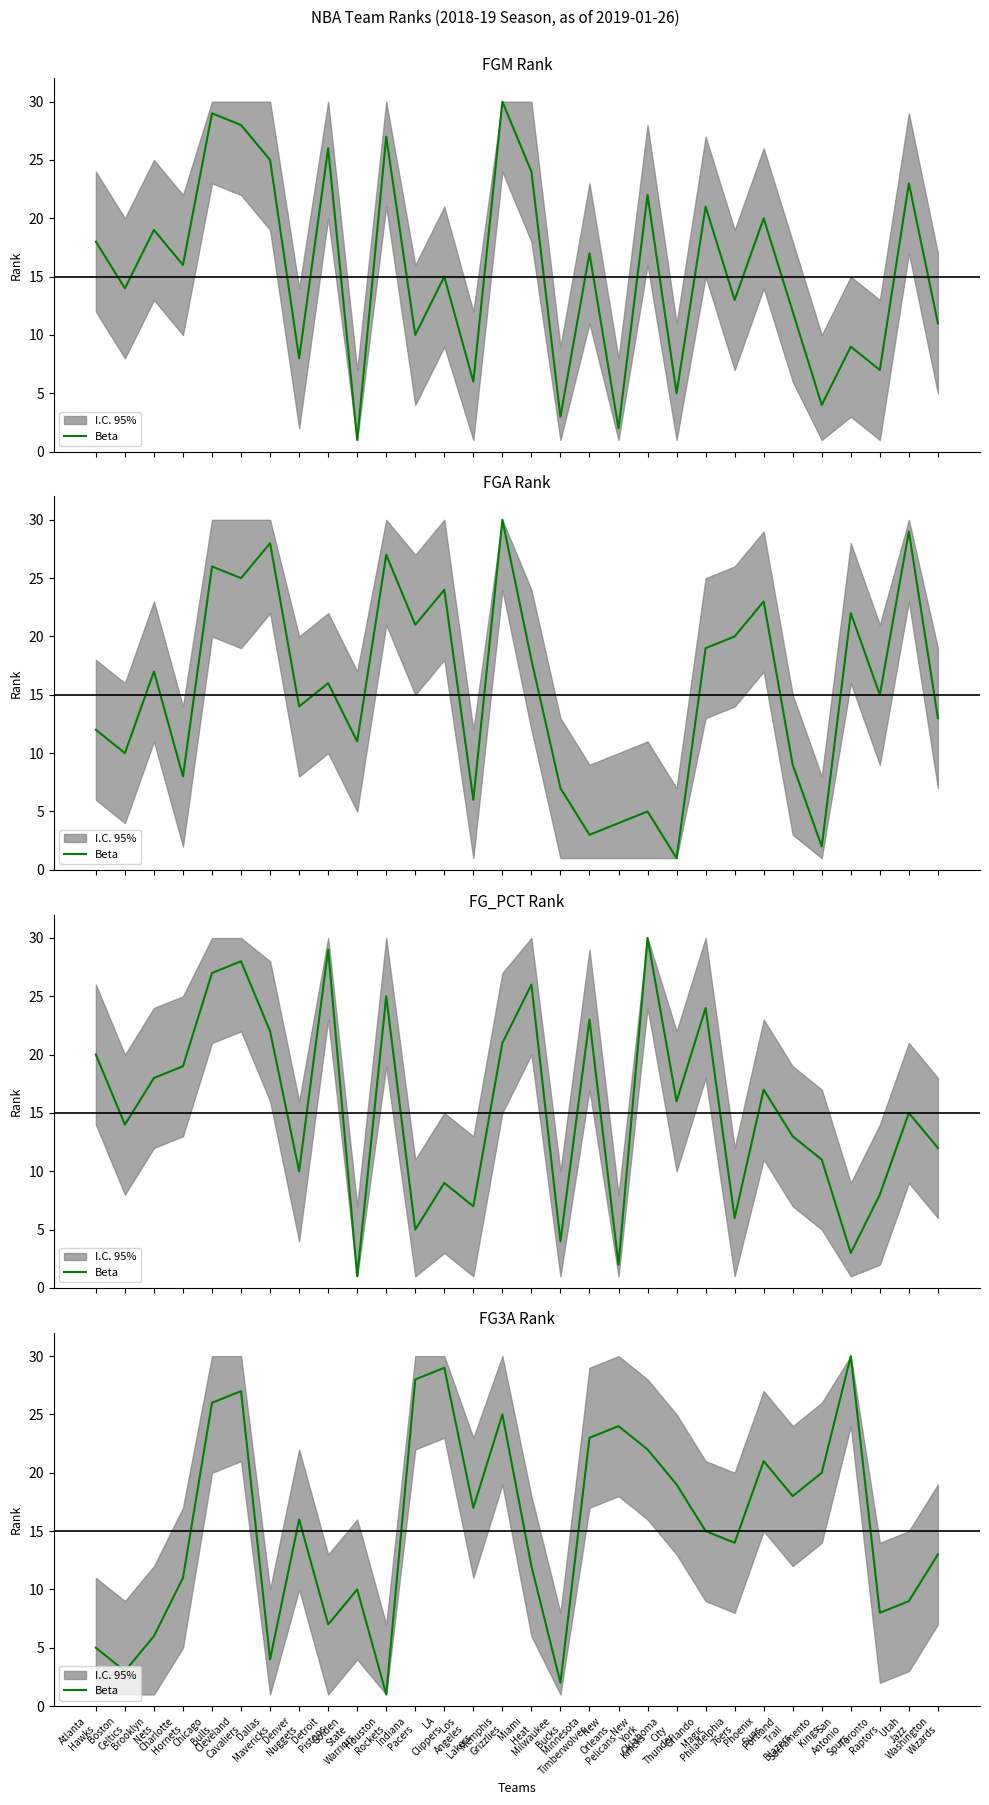

Does the chart display data point markers on the line(s)?

No